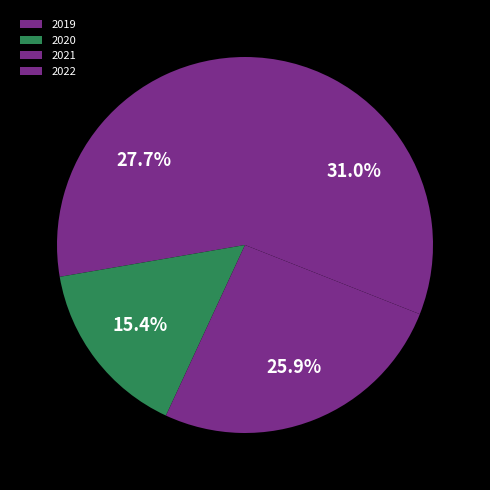

True or false: 2020 accounts for 15% of the total.

True